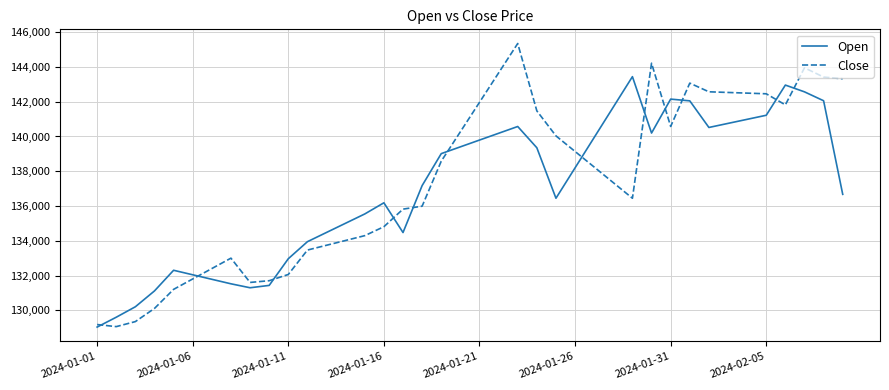

What is the lowest value of the Open series?

129034.7